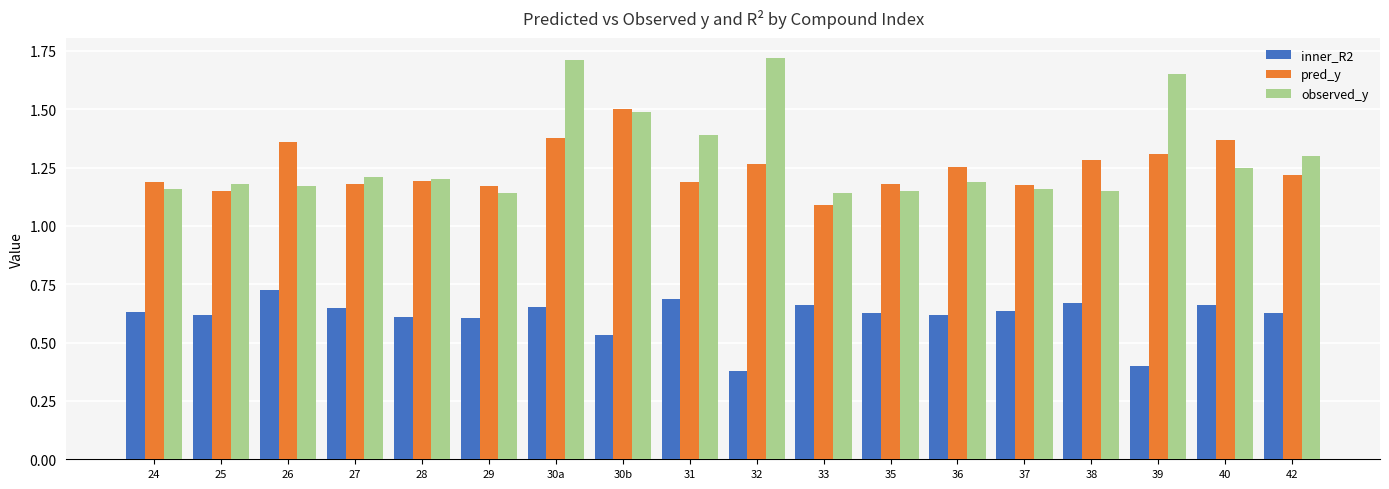

The value of observed_y at 29 is 0.4. True or false?

False